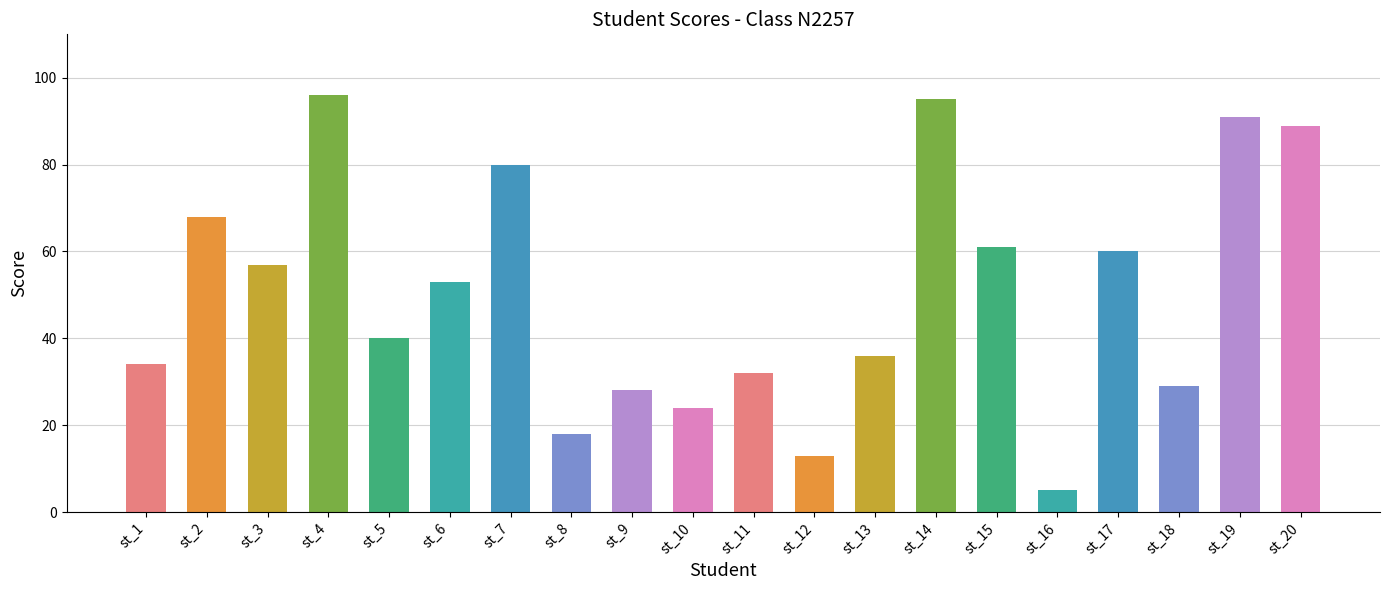

What is the value of the 12th bar from the left?

13